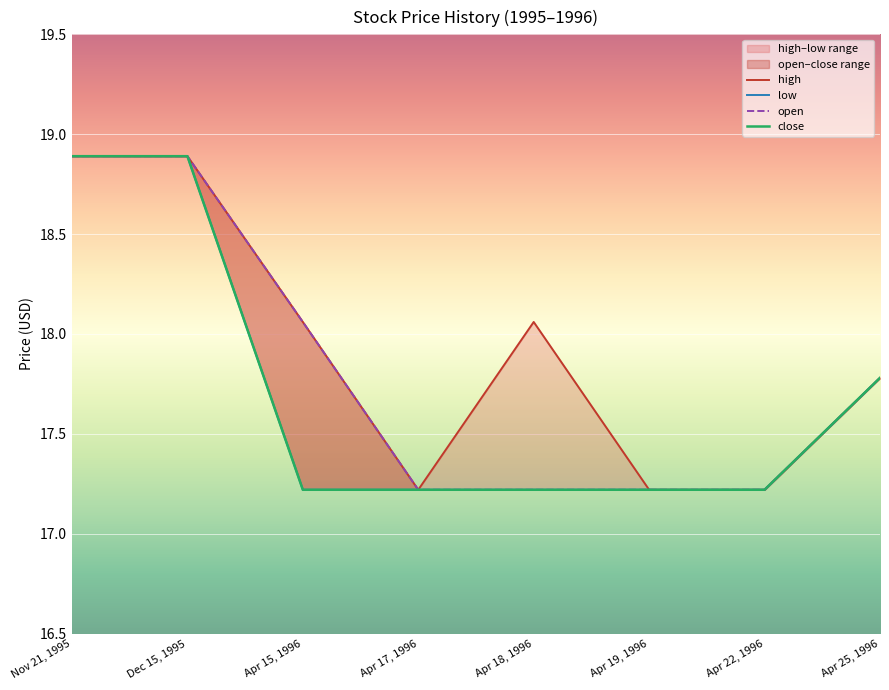

Reading left to right, transcribe all the data shown in this chart.

high: 18.9	18.9	18.1	17.2	18.1	17.2	17.2	17.8
low: 18.9	18.9	17.2	17.2	17.2	17.2	17.2	17.8
open: 18.9	18.9	18.1	17.2	17.2	17.2	17.2	17.8
close: 18.9	18.9	17.2	17.2	17.2	17.2	17.2	17.8